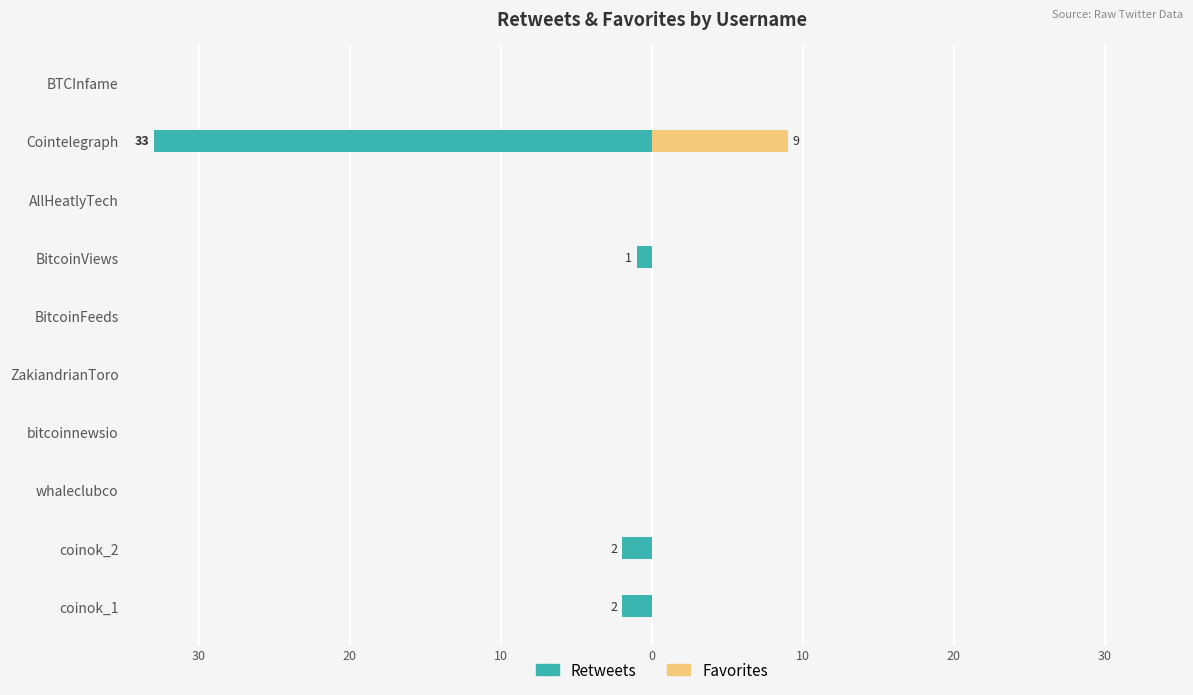

What is the difference between the maximum and minimum values in the Retweets series?

33